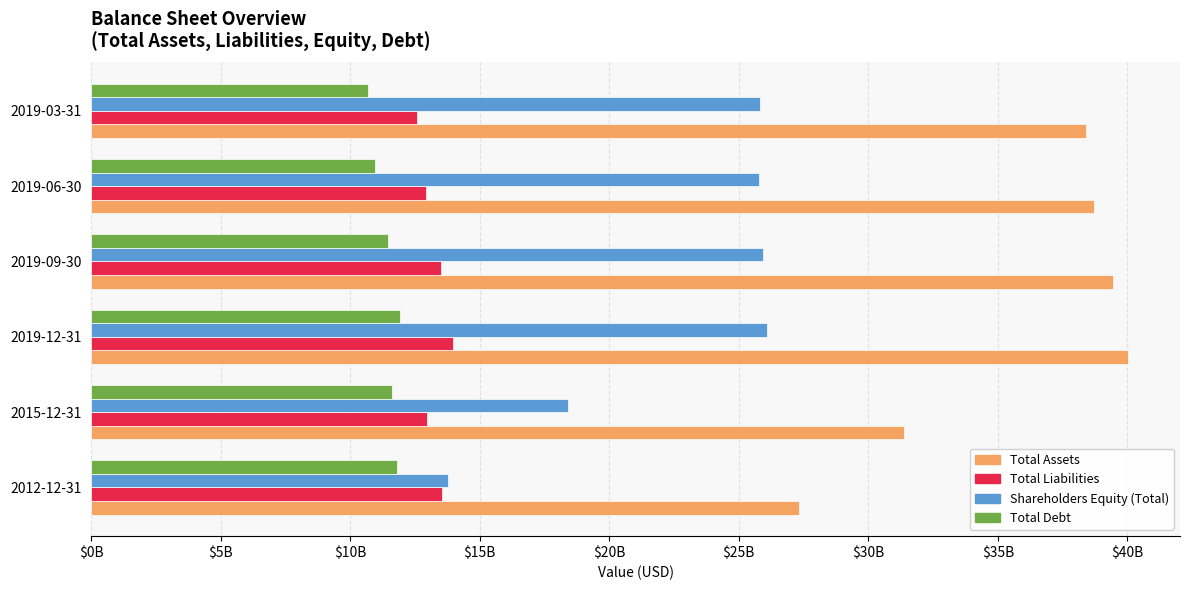

What are all the series names shown in the legend?

Total Assets, Total Liabilities, Shareholders Equity (Total), Total Debt